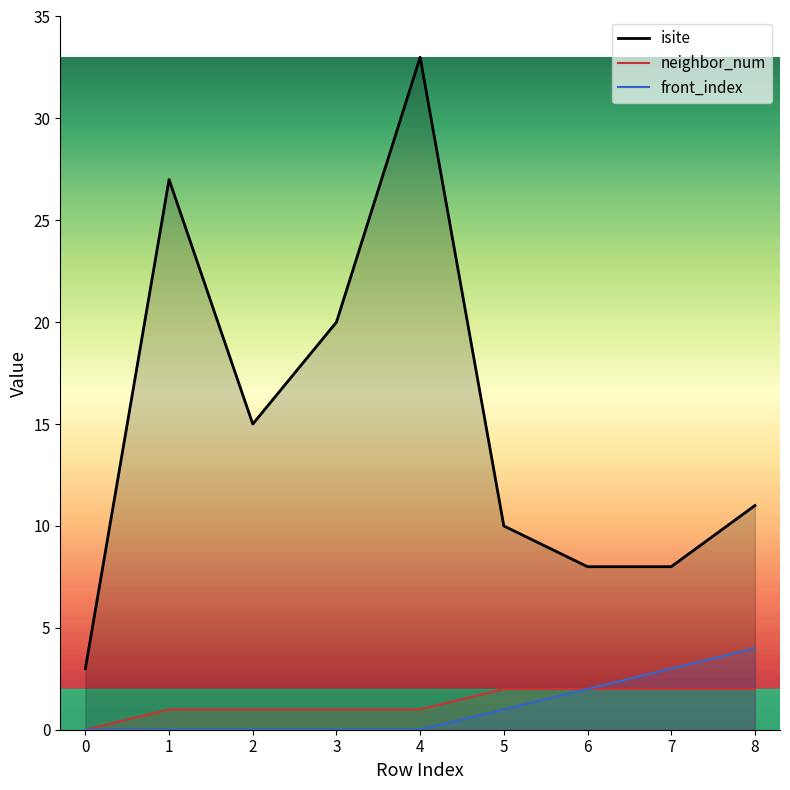

True or false: front_index and neighbor_num cross at least once.

False